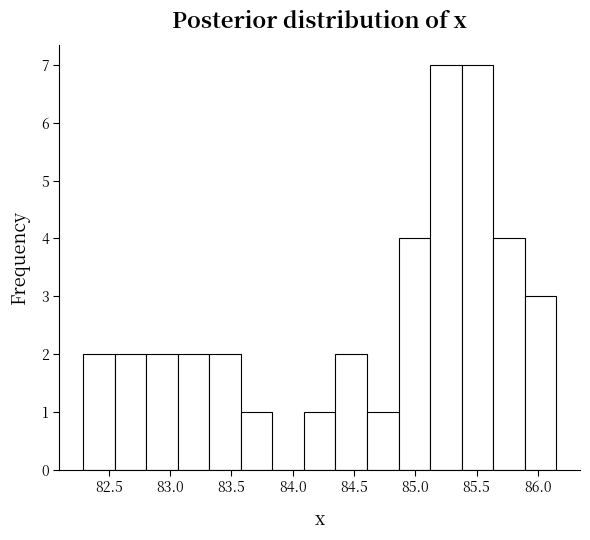

Reading left to right, list every bar in this chart as the range it spans on the x-axis followed by its height. Neither the bar edges nor the heights are printed on the chart, so give them approximately, as read against the axes.

82.30 to 82.55: 2
82.55 to 82.80: 2
82.80 to 83.05: 2
83.05 to 83.30: 2
83.30 to 83.60: 2
83.60 to 83.85: 1
83.85 to 84.10: 0
84.10 to 84.35: 1
84.35 to 84.60: 2
84.60 to 84.85: 1
84.85 to 85.10: 4
85.10 to 85.40: 7
85.40 to 85.65: 7
85.65 to 85.90: 4
85.90 to 86.15: 3